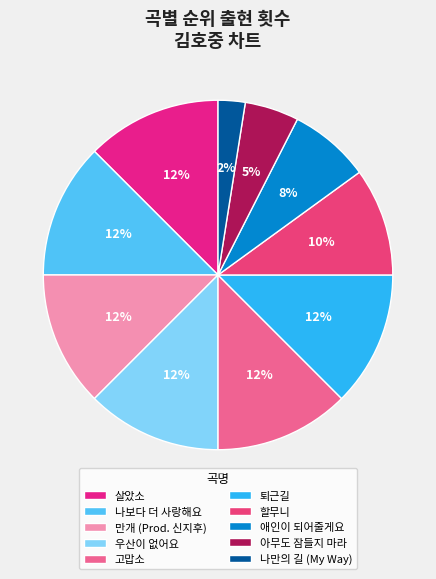

What is the smallest slice in the pie chart?

나만의 길 (My Way)